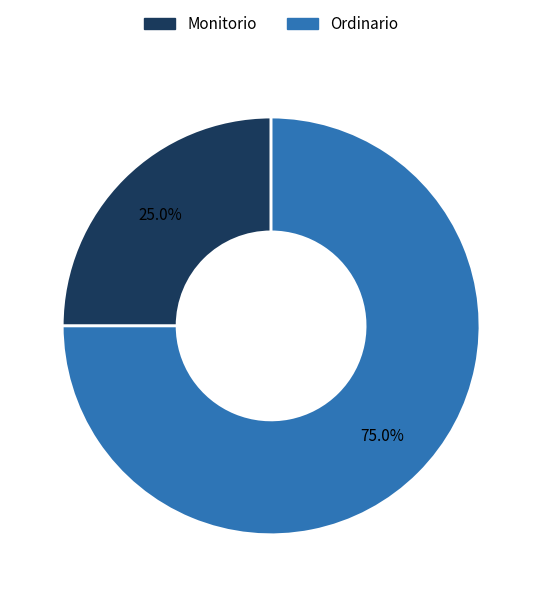

Is it true that Monitorio is 15% of the pie?

False